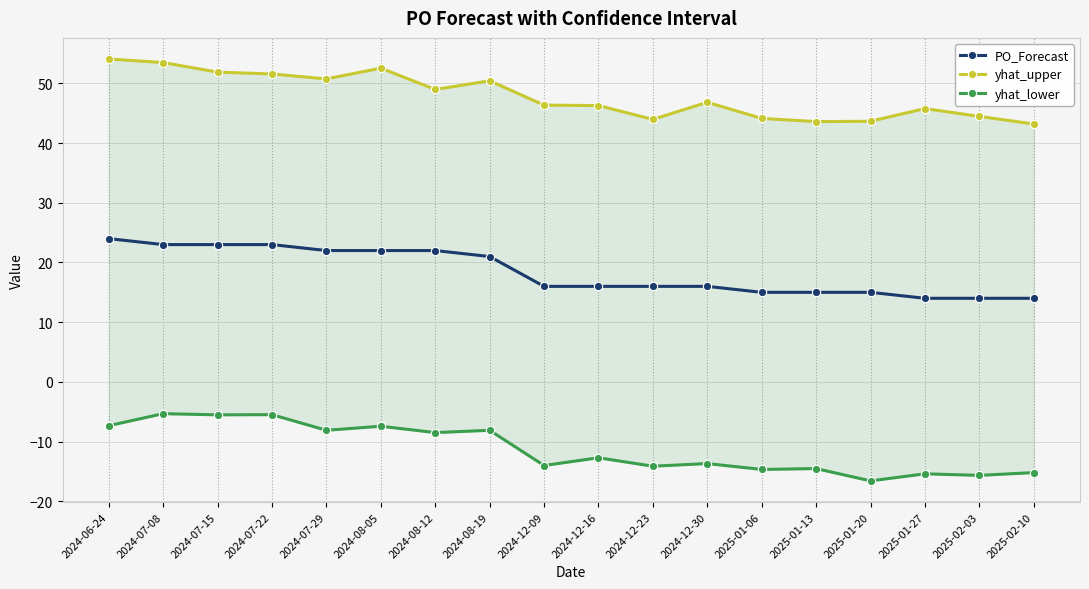

True or false: yhat_lower and yhat_upper cross at least once.

False